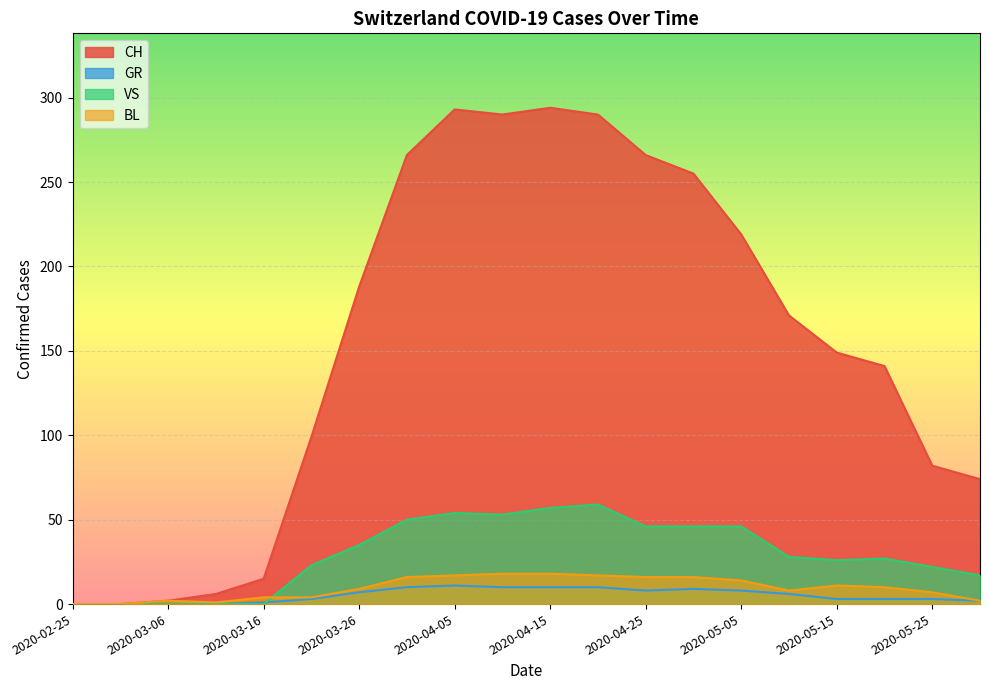

What is the average value of the GR series?

5